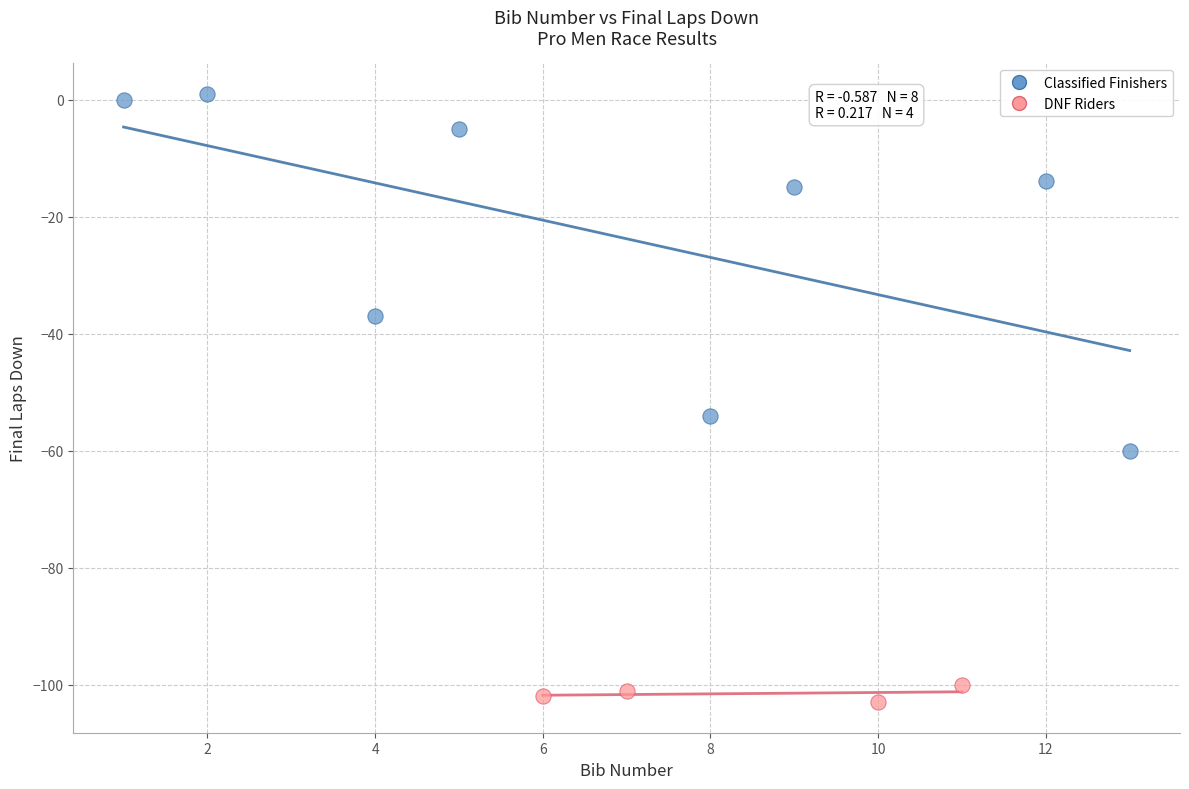

Which series reaches the maximum Y coordinate?

Classified Finishers